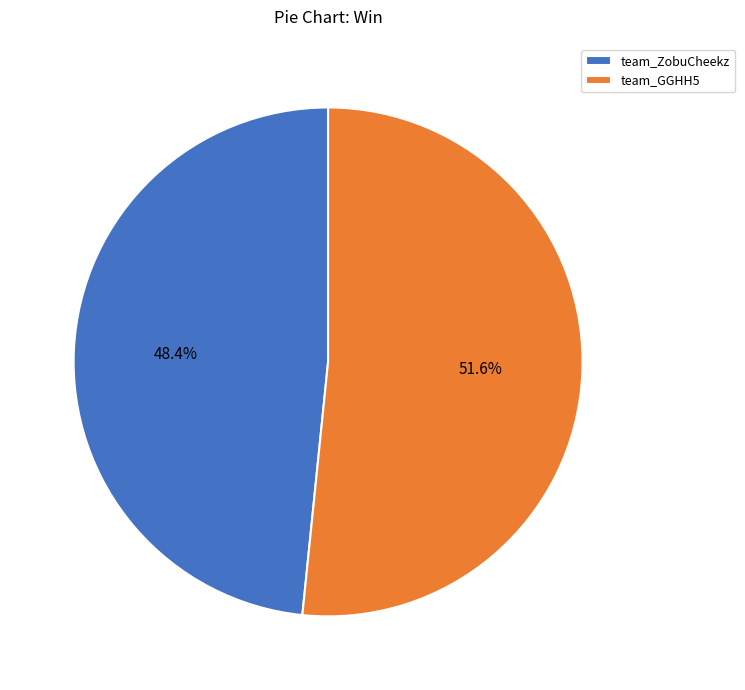

Combined, what portion of the pie is team_ZobuCheekz and team_GGHH5?

100.0%